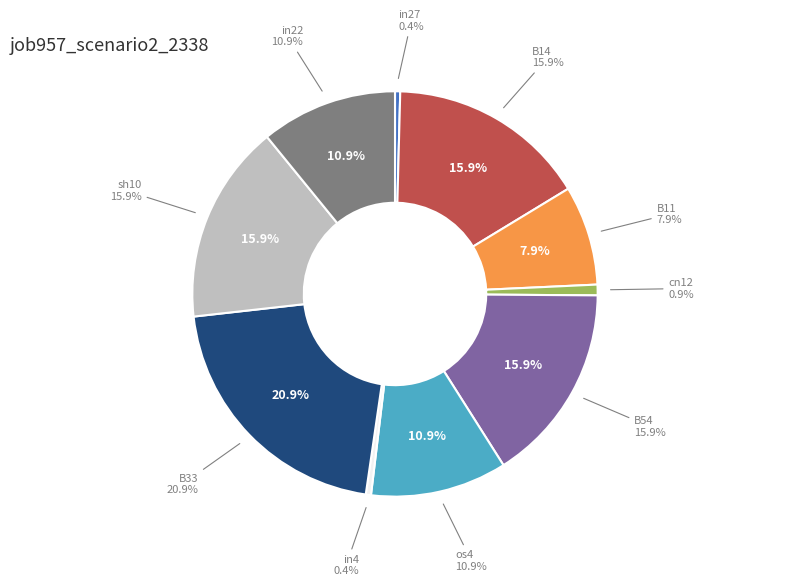

What is the smallest slice in the pie chart?

in27